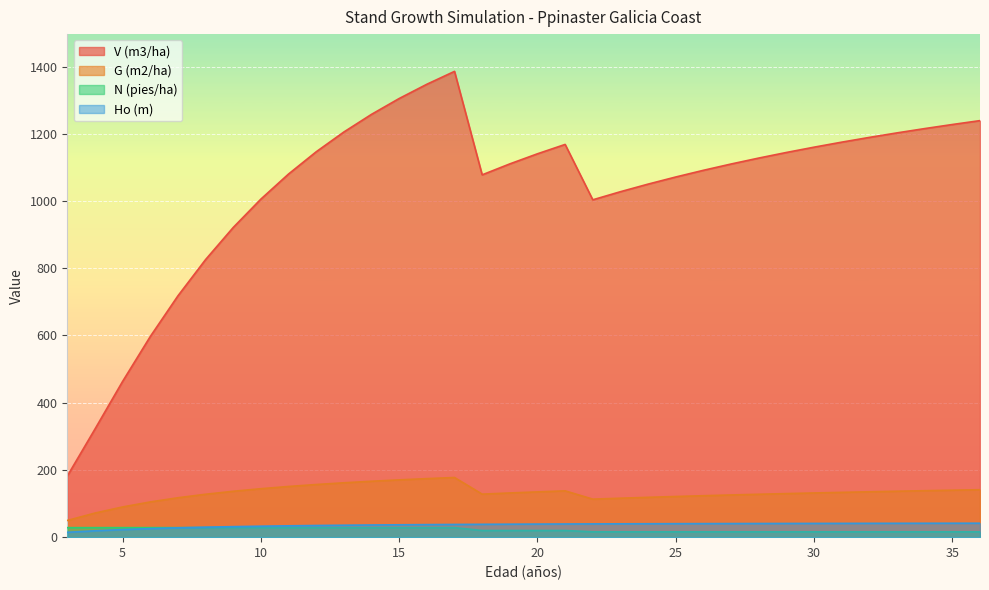

Where is Ho (m) nearest to the value 27?

7